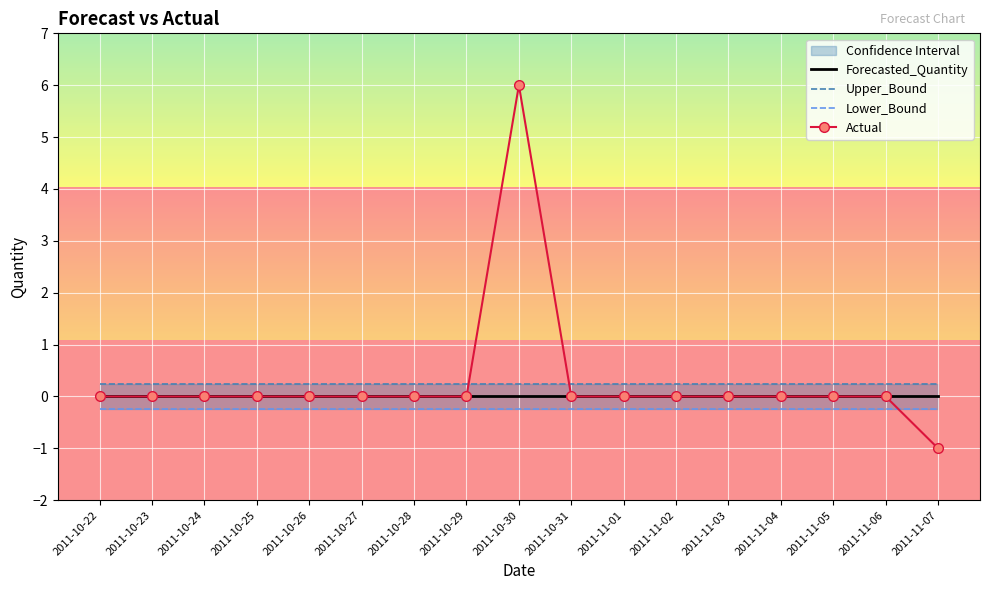

Reading left to right, what are all the values shown in this chart?

Forecasted_Quantity: 2011-10-22=0.0	2011-10-23=0.0	2011-10-24=0.0	2011-10-25=0.0	2011-10-26=0.0	2011-10-27=0.0	2011-10-28=0.0	2011-10-29=0.0	2011-10-30=0.0	2011-10-31=0.0	2011-11-01=0.0	2011-11-02=0.0	2011-11-03=0.0	2011-11-04=0.0	2011-11-05=0.0	2011-11-06=0.0	2011-11-07=0.0
Upper_Bound: 2011-10-22=0.2	2011-10-23=0.2	2011-10-24=0.2	2011-10-25=0.2	2011-10-26=0.2	2011-10-27=0.2	2011-10-28=0.2	2011-10-29=0.2	2011-10-30=0.2	2011-10-31=0.2	2011-11-01=0.2	2011-11-02=0.2	2011-11-03=0.2	2011-11-04=0.2	2011-11-05=0.2	2011-11-06=0.2	2011-11-07=0.2
Lower_Bound: 2011-10-22=-0.2	2011-10-23=-0.2	2011-10-24=-0.2	2011-10-25=-0.2	2011-10-26=-0.2	2011-10-27=-0.2	2011-10-28=-0.2	2011-10-29=-0.2	2011-10-30=-0.2	2011-10-31=-0.2	2011-11-01=-0.2	2011-11-02=-0.2	2011-11-03=-0.2	2011-11-04=-0.2	2011-11-05=-0.2	2011-11-06=-0.2	2011-11-07=-0.2
Actual: 2011-10-22=0.0	2011-10-23=0.0	2011-10-24=0.0	2011-10-25=0.0	2011-10-26=0.0	2011-10-27=0.0	2011-10-28=0.0	2011-10-29=0.0	2011-10-30=6.0	2011-10-31=0.0	2011-11-01=0.0	2011-11-02=0.0	2011-11-03=0.0	2011-11-04=0.0	2011-11-05=0.0	2011-11-06=0.0	2011-11-07=-1.0